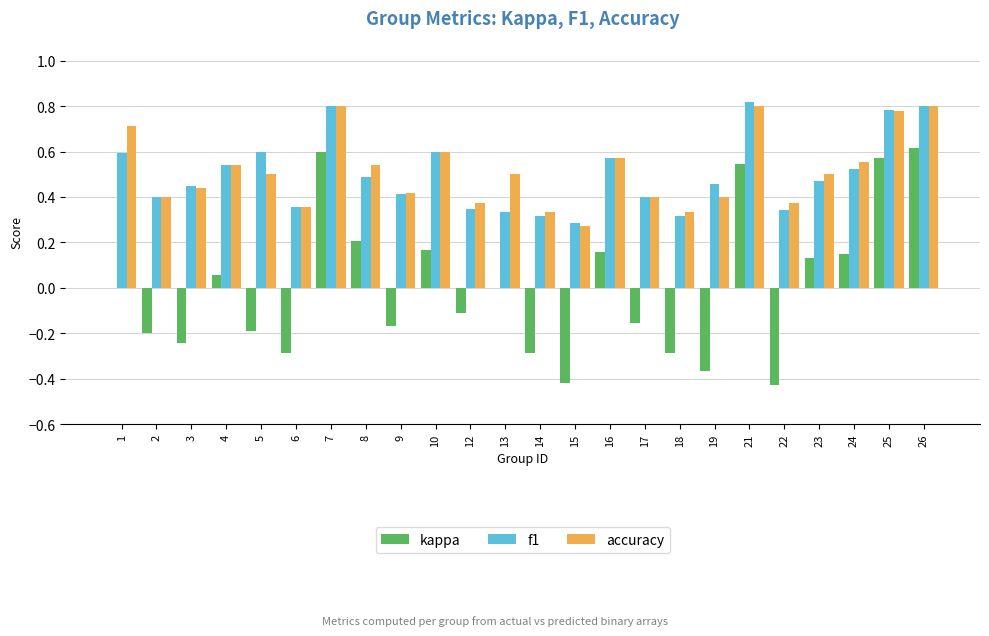

What is the total value across all series at 26?

2.2